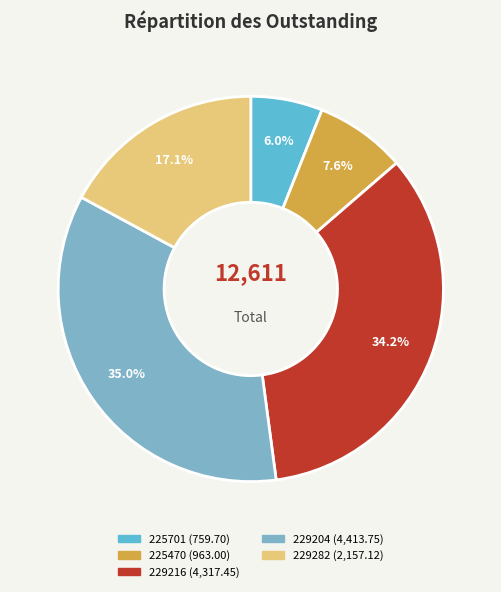

Which category has the biggest portion of the pie?

229204